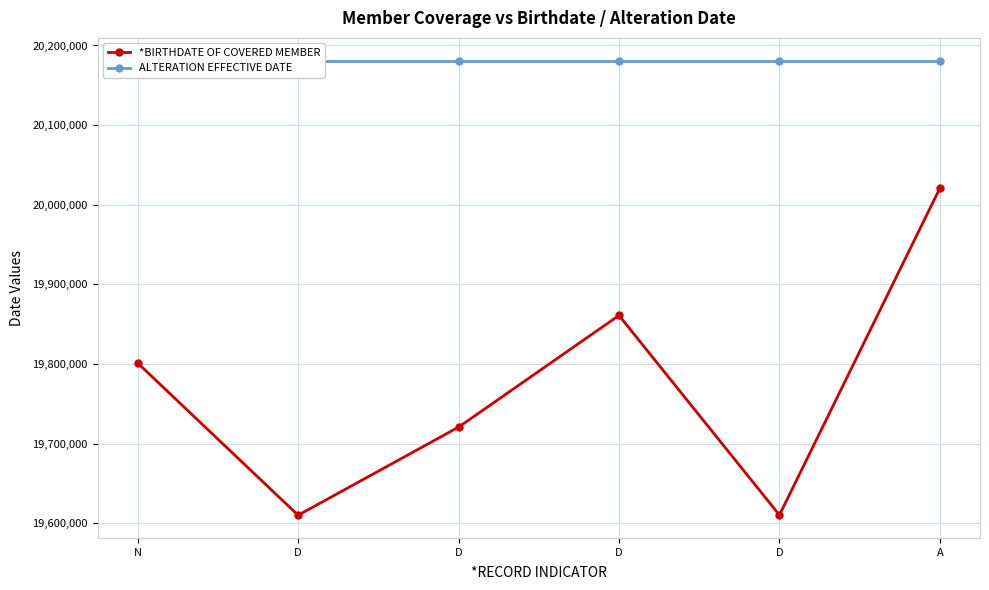

How many series are shown in this chart?

2